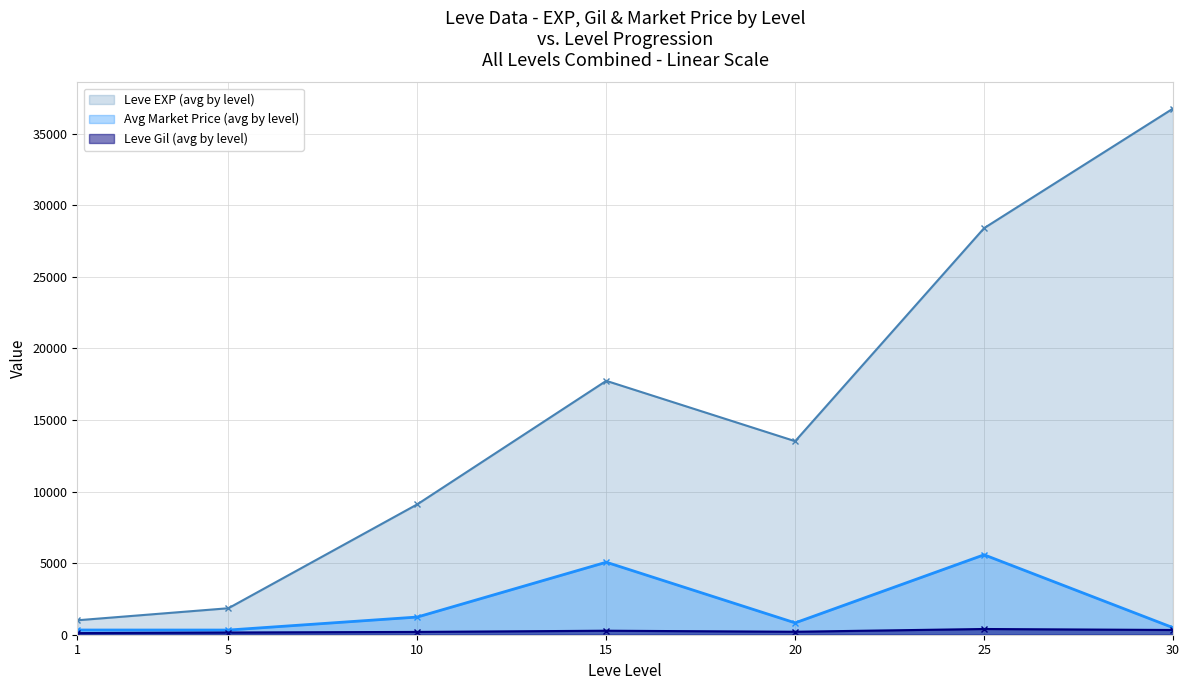

Is the value of Leve Gil (avg by level) at 20 greater than the value of Leve EXP (avg by level) at 30?

No